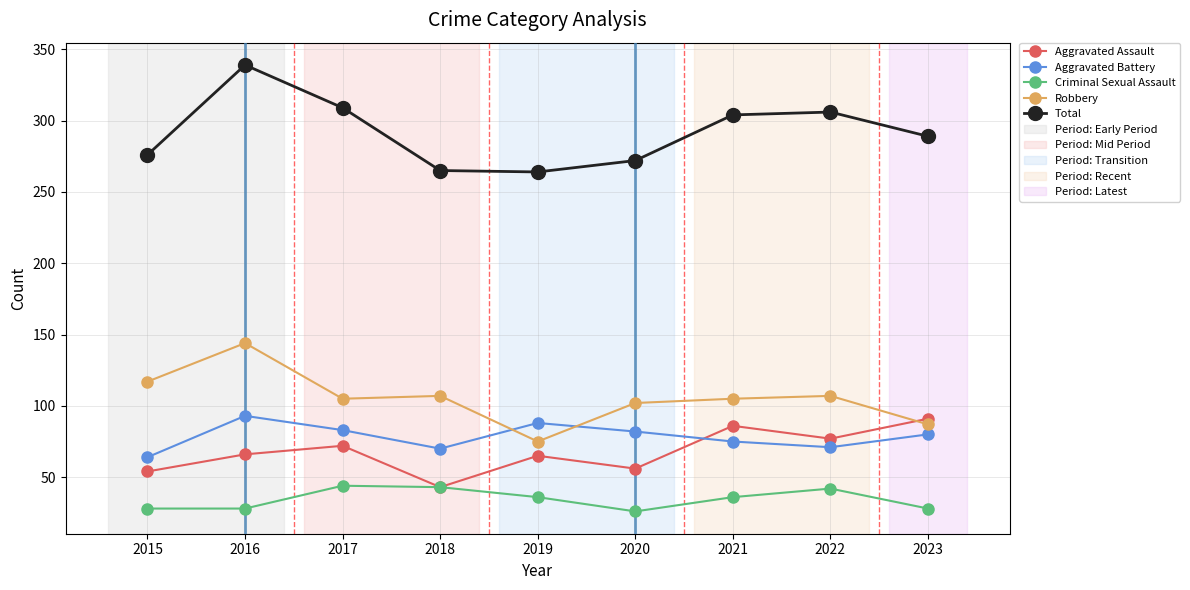

What is the difference between the highest and lowest values at 2016?

311